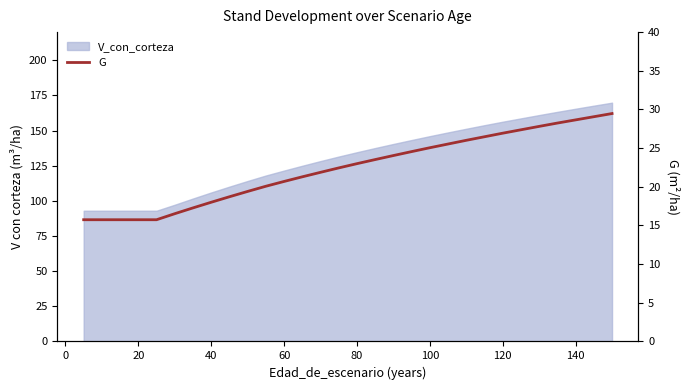

Is it true that the value at 20 is 15.7?

True